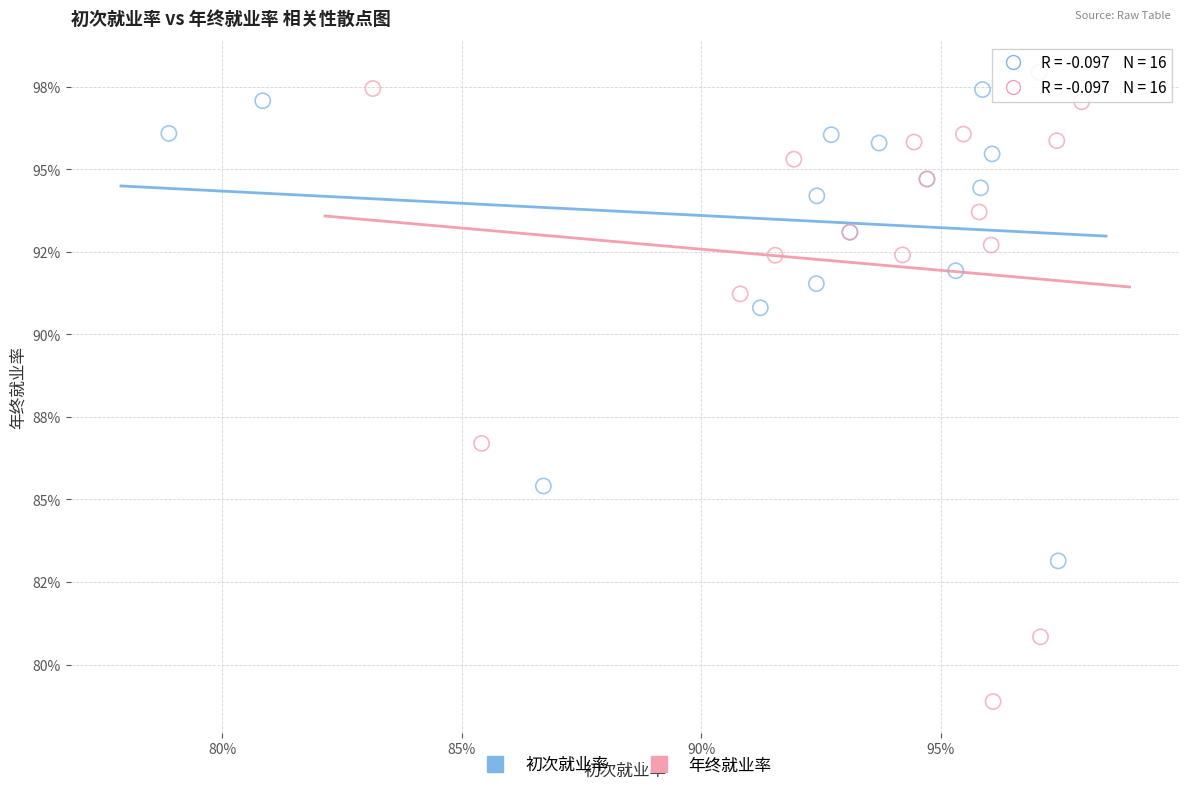

What are all the series names shown in the legend?

初次就业率, 年终就业率